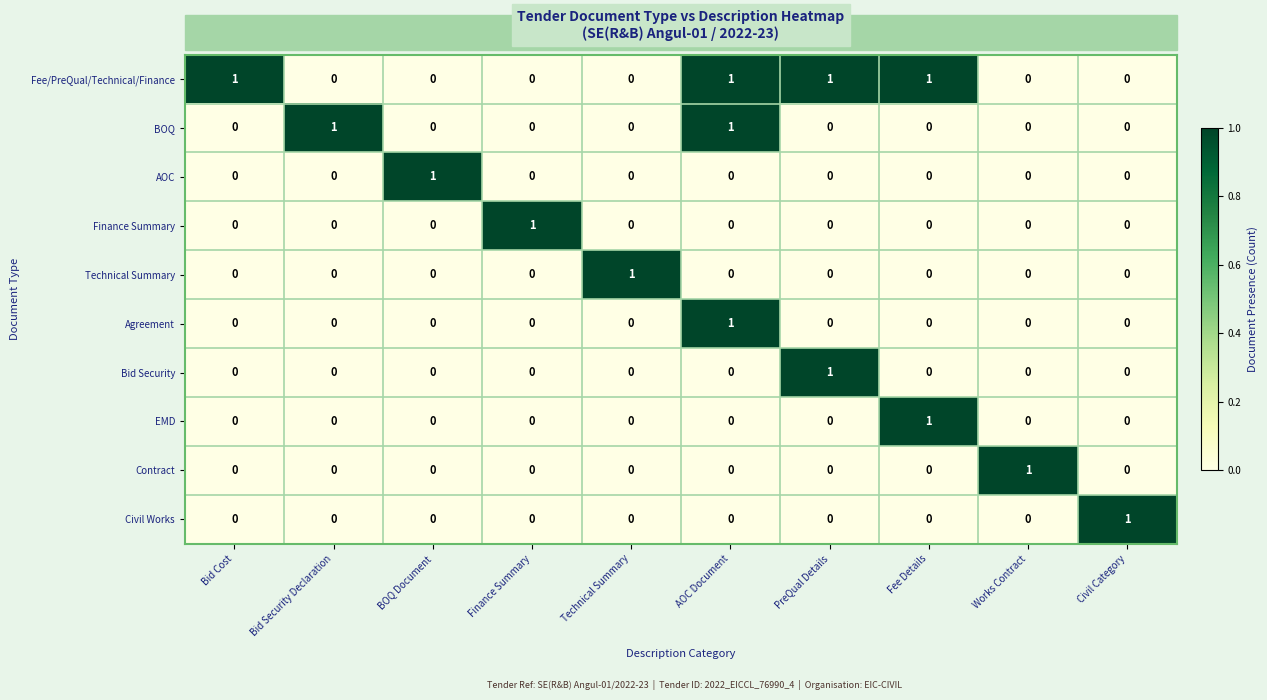

Is it true that Finance Summary equals 0 at Works Contract?

True